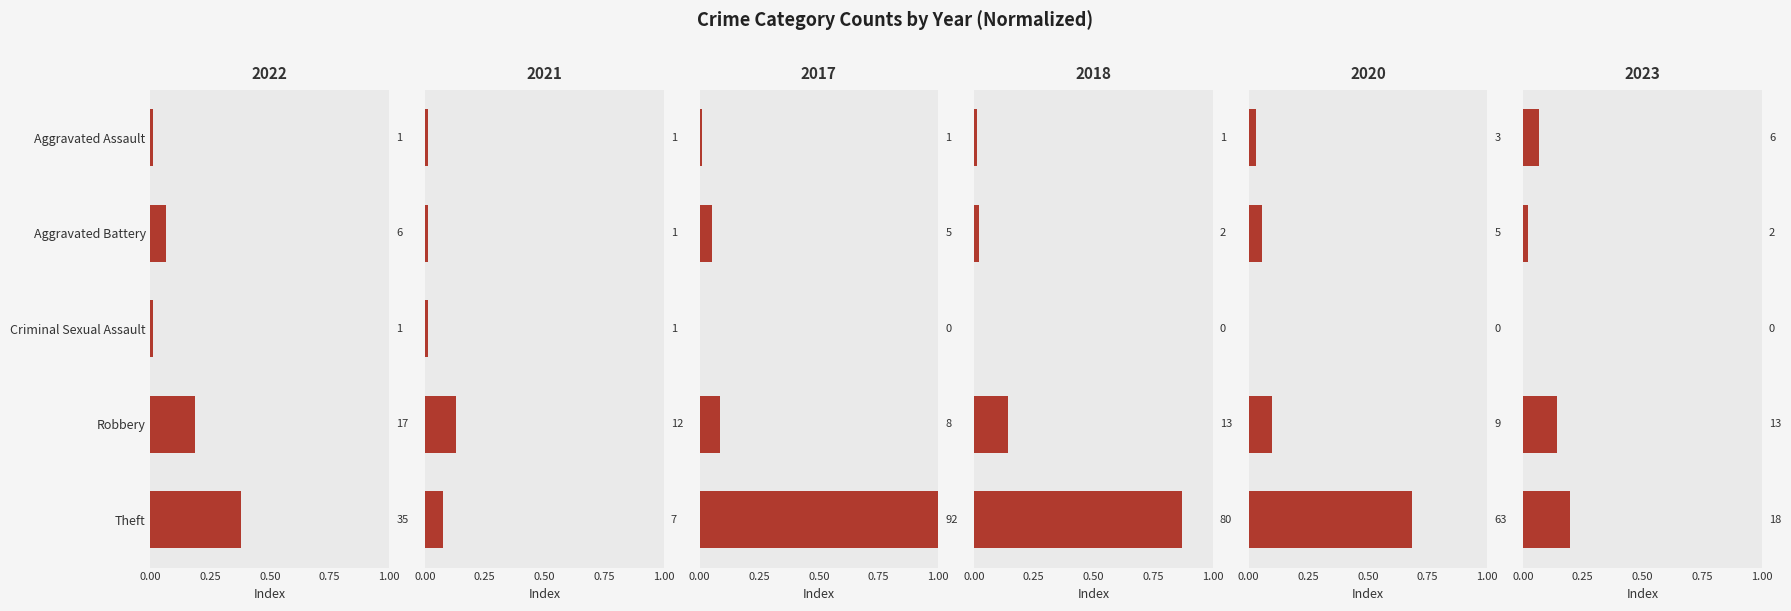

Rank the series at Theft from highest to lowest value.

2017, 2018, 2020, 2022, 2023, 2021